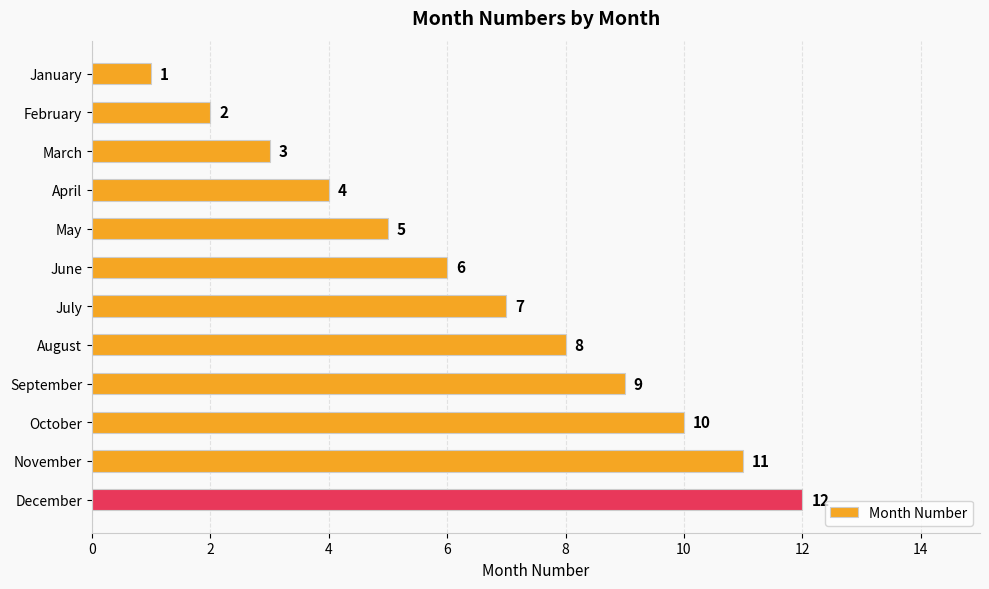

How many distinct data groups are displayed?

1